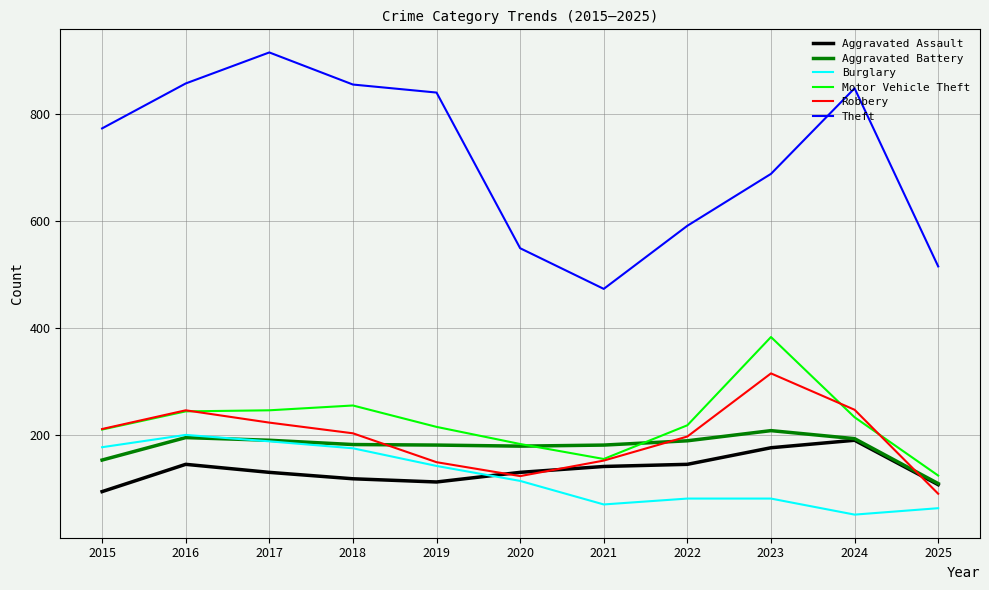

Does the chart have visible grid lines?

Yes